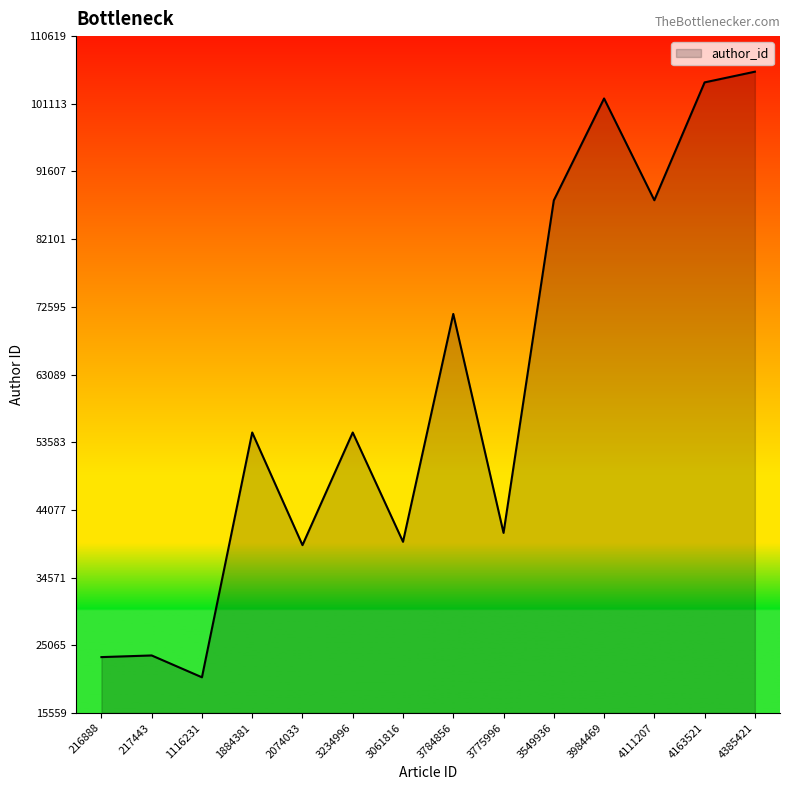

How many distinct data groups are displayed?

1